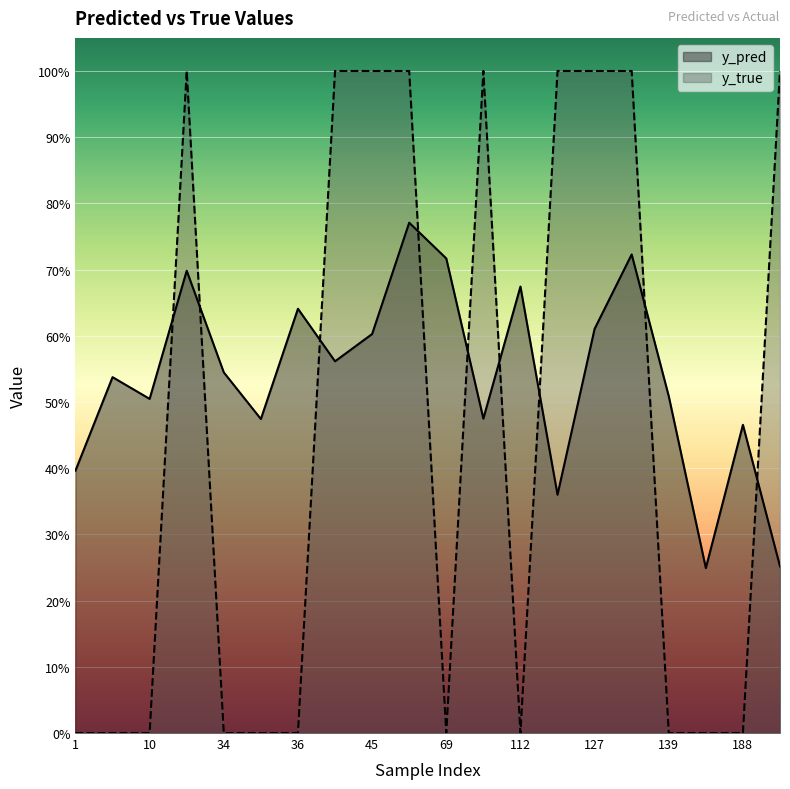

At which category is the sum across all series the highest?

65